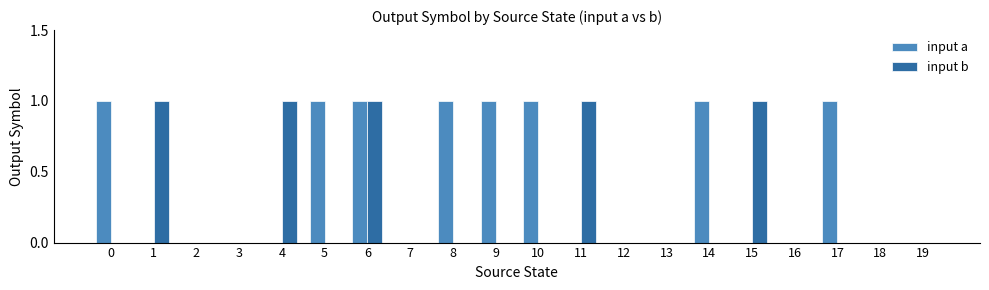

How many series are shown in this chart?

2